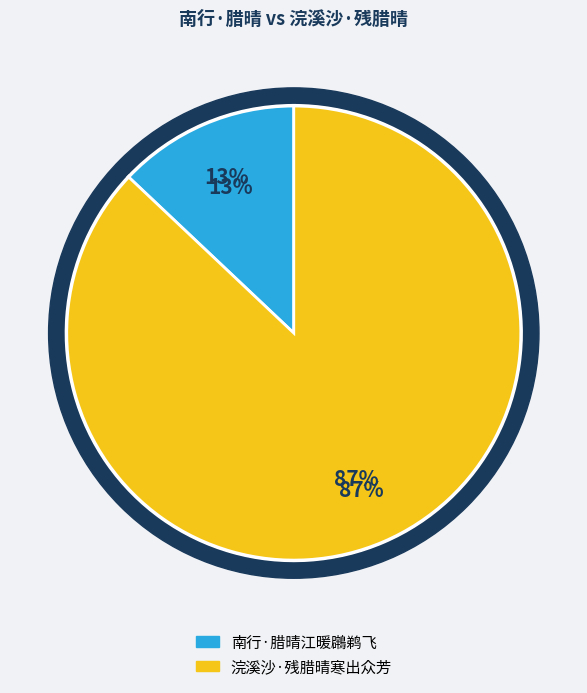

Count the number of slices in the pie.

2